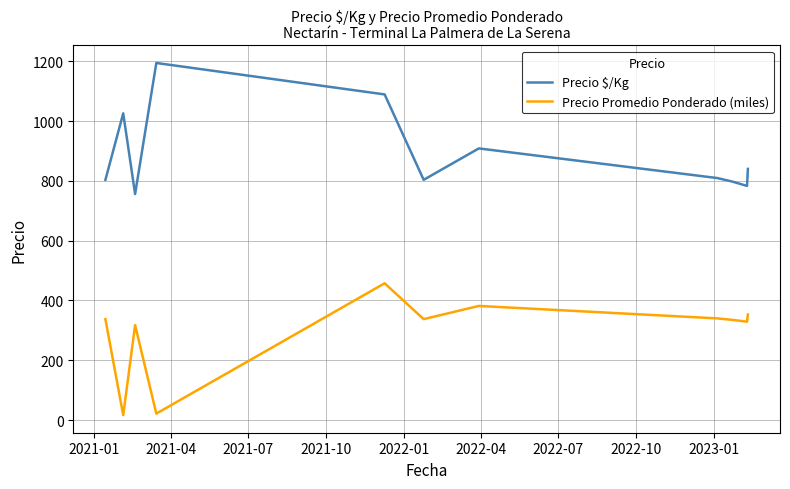

Rank the series by their maximum value, from lowest to highest.

Precio Promedio Ponderado (miles), Precio $/Kg